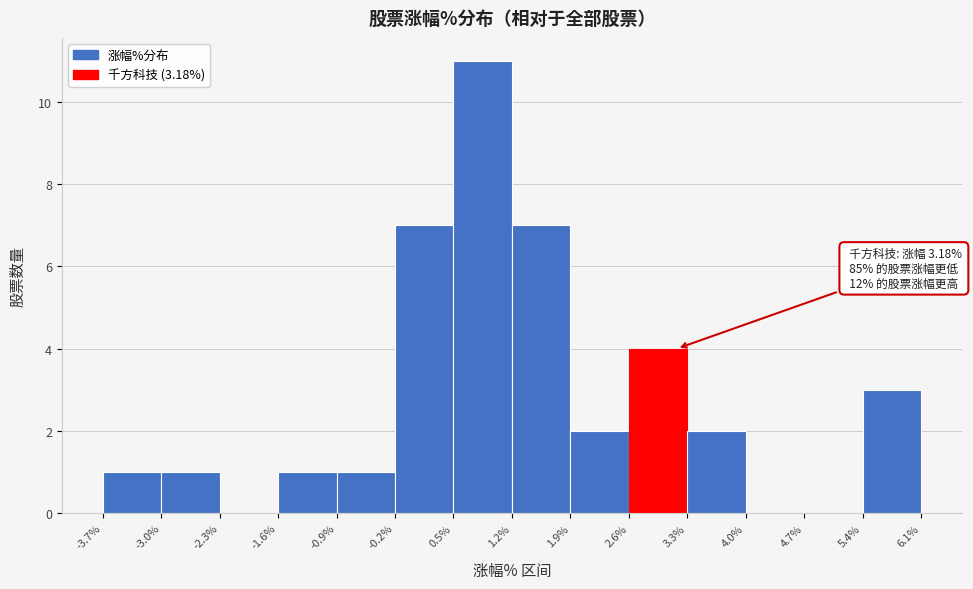

Which range on the x-axis has the tallest bar?

0.5% to 1.2%